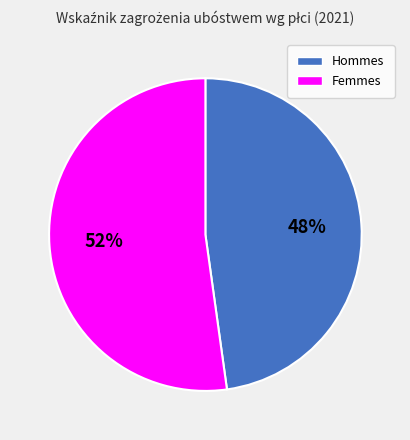

Count the number of slices in the pie.

2